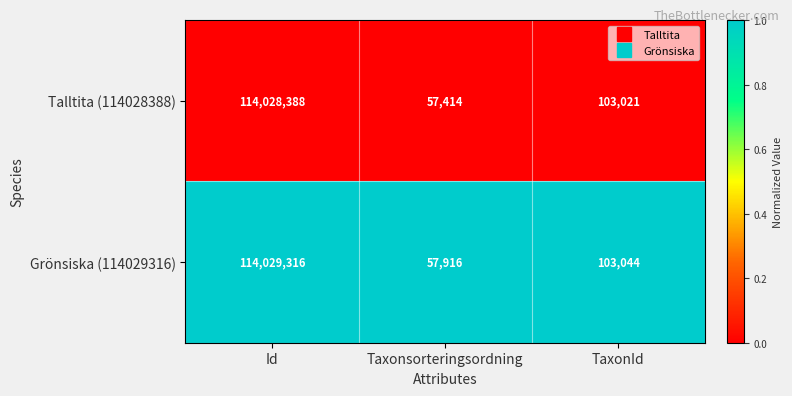

Which series has the largest total across all categories?

Grönsiska (114029316)